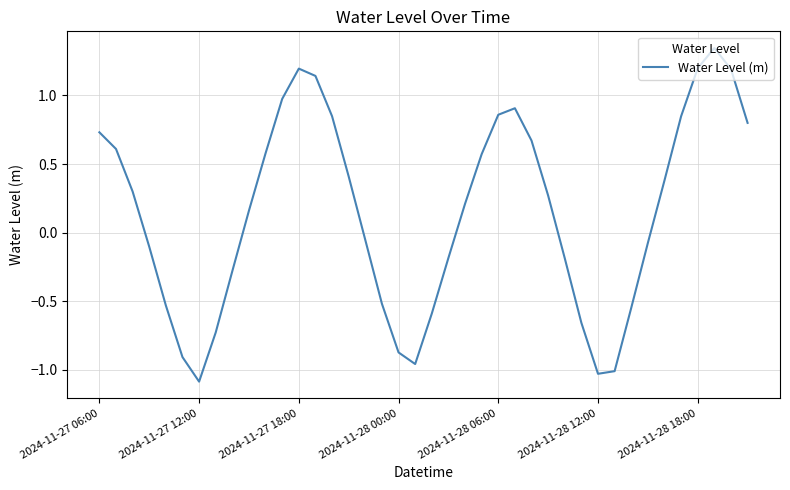

What is the difference between the maximum and minimum values?

2.4